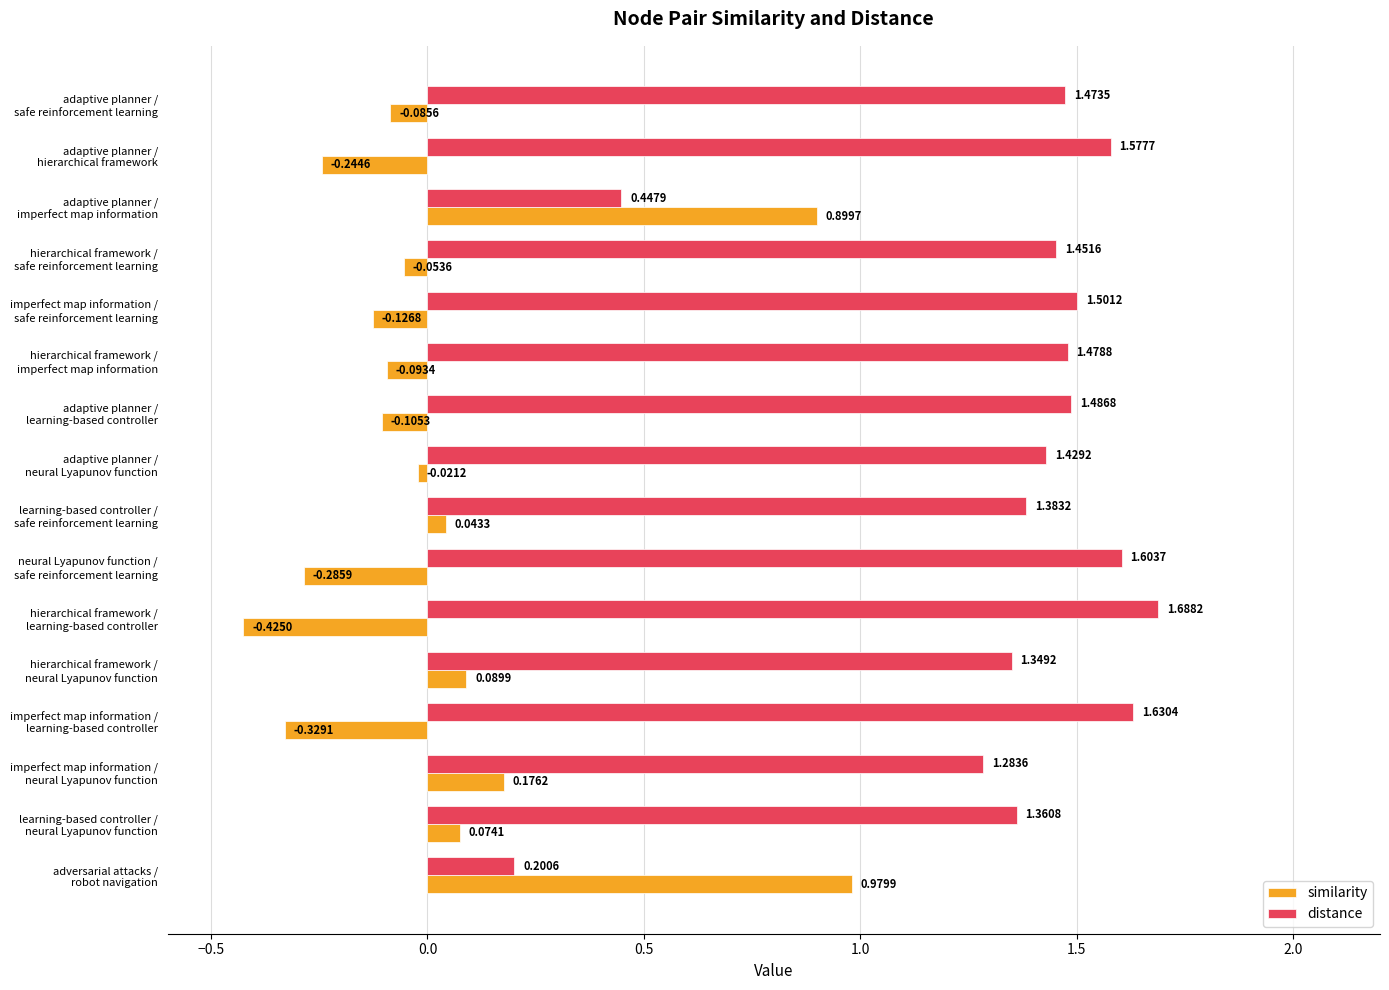

Which series has the largest range (max minus min)?

distance